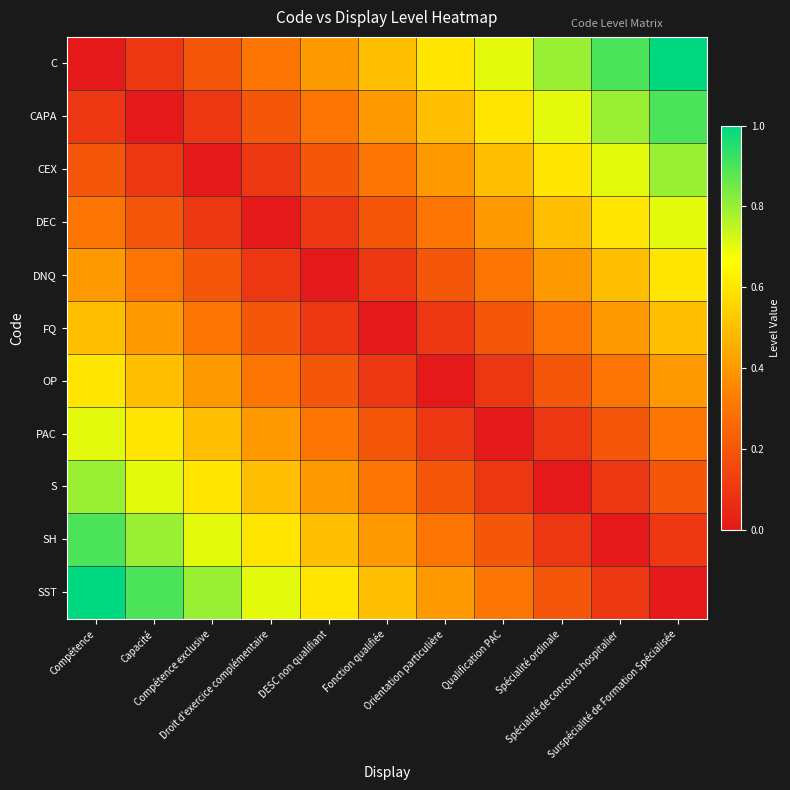

Which series changed the most between Droit d'exercice complémentaire and Orientation particulière?

C